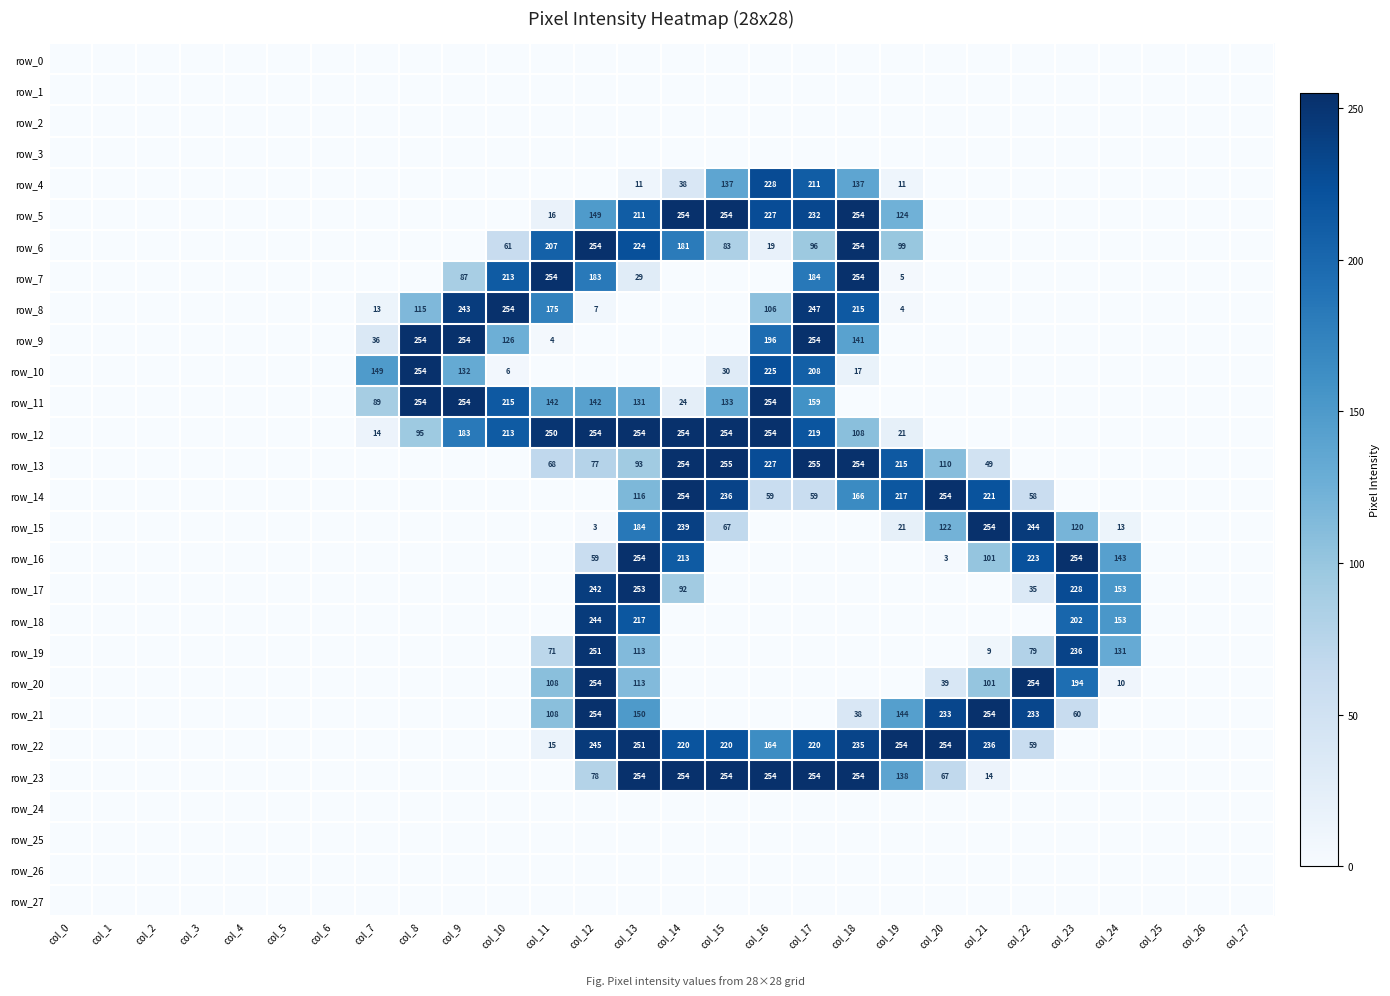

Reading right to left, extract all data points from this chart.

row_0: col_27=0	col_26=0	col_25=0	col_24=0	col_23=0	col_22=0	col_21=0	col_20=0	col_19=0	col_18=0	col_17=0	col_16=0	col_15=0	col_14=0	col_13=0	col_12=0	col_11=0	col_10=0	col_9=0	col_8=0	col_7=0	col_6=0	col_5=0	col_4=0	col_3=0	col_2=0	col_1=0	col_0=0
row_1: col_27=0	col_26=0	col_25=0	col_24=0	col_23=0	col_22=0	col_21=0	col_20=0	col_19=0	col_18=0	col_17=0	col_16=0	col_15=0	col_14=0	col_13=0	col_12=0	col_11=0	col_10=0	col_9=0	col_8=0	col_7=0	col_6=0	col_5=0	col_4=0	col_3=0	col_2=0	col_1=0	col_0=0
row_2: col_27=0	col_26=0	col_25=0	col_24=0	col_23=0	col_22=0	col_21=0	col_20=0	col_19=0	col_18=0	col_17=0	col_16=0	col_15=0	col_14=0	col_13=0	col_12=0	col_11=0	col_10=0	col_9=0	col_8=0	col_7=0	col_6=0	col_5=0	col_4=0	col_3=0	col_2=0	col_1=0	col_0=0
row_3: col_27=0	col_26=0	col_25=0	col_24=0	col_23=0	col_22=0	col_21=0	col_20=0	col_19=0	col_18=0	col_17=0	col_16=0	col_15=0	col_14=0	col_13=0	col_12=0	col_11=0	col_10=0	col_9=0	col_8=0	col_7=0	col_6=0	col_5=0	col_4=0	col_3=0	col_2=0	col_1=0	col_0=0
row_4: col_27=0	col_26=0	col_25=0	col_24=0	col_23=0	col_22=0	col_21=0	col_20=0	col_19=11	col_18=137	col_17=211	col_16=228	col_15=137	col_14=38	col_13=11	col_12=0	col_11=0	col_10=0	col_9=0	col_8=0	col_7=0	col_6=0	col_5=0	col_4=0	col_3=0	col_2=0	col_1=0	col_0=0
row_5: col_27=0	col_26=0	col_25=0	col_24=0	col_23=0	col_22=0	col_21=0	col_20=0	col_19=124	col_18=254	col_17=232	col_16=227	col_15=254	col_14=254	col_13=211	col_12=149	col_11=16	col_10=0	col_9=0	col_8=0	col_7=0	col_6=0	col_5=0	col_4=0	col_3=0	col_2=0	col_1=0	col_0=0
row_6: col_27=0	col_26=0	col_25=0	col_24=0	col_23=0	col_22=0	col_21=0	col_20=0	col_19=99	col_18=254	col_17=96	col_16=19	col_15=83	col_14=181	col_13=224	col_12=254	col_11=207	col_10=61	col_9=0	col_8=0	col_7=0	col_6=0	col_5=0	col_4=0	col_3=0	col_2=0	col_1=0	col_0=0
row_7: col_27=0	col_26=0	col_25=0	col_24=0	col_23=0	col_22=0	col_21=0	col_20=0	col_19=5	col_18=254	col_17=184	col_16=0	col_15=0	col_14=0	col_13=29	col_12=183	col_11=254	col_10=213	col_9=87	col_8=0	col_7=0	col_6=0	col_5=0	col_4=0	col_3=0	col_2=0	col_1=0	col_0=0
row_8: col_27=0	col_26=0	col_25=0	col_24=0	col_23=0	col_22=0	col_21=0	col_20=0	col_19=4	col_18=215	col_17=247	col_16=106	col_15=0	col_14=0	col_13=0	col_12=7	col_11=175	col_10=254	col_9=243	col_8=115	col_7=13	col_6=0	col_5=0	col_4=0	col_3=0	col_2=0	col_1=0	col_0=0
row_9: col_27=0	col_26=0	col_25=0	col_24=0	col_23=0	col_22=0	col_21=0	col_20=0	col_19=0	col_18=141	col_17=254	col_16=196	col_15=0	col_14=0	col_13=0	col_12=0	col_11=4	col_10=126	col_9=254	col_8=254	col_7=36	col_6=0	col_5=0	col_4=0	col_3=0	col_2=0	col_1=0	col_0=0
row_10: col_27=0	col_26=0	col_25=0	col_24=0	col_23=0	col_22=0	col_21=0	col_20=0	col_19=0	col_18=17	col_17=208	col_16=225	col_15=30	col_14=0	col_13=0	col_12=0	col_11=0	col_10=6	col_9=132	col_8=254	col_7=149	col_6=0	col_5=0	col_4=0	col_3=0	col_2=0	col_1=0	col_0=0
row_11: col_27=0	col_26=0	col_25=0	col_24=0	col_23=0	col_22=0	col_21=0	col_20=0	col_19=0	col_18=0	col_17=159	col_16=254	col_15=133	col_14=24	col_13=131	col_12=142	col_11=142	col_10=215	col_9=254	col_8=254	col_7=89	col_6=0	col_5=0	col_4=0	col_3=0	col_2=0	col_1=0	col_0=0
row_12: col_27=0	col_26=0	col_25=0	col_24=0	col_23=0	col_22=0	col_21=0	col_20=0	col_19=21	col_18=108	col_17=219	col_16=254	col_15=254	col_14=254	col_13=254	col_12=254	col_11=250	col_10=213	col_9=183	col_8=95	col_7=14	col_6=0	col_5=0	col_4=0	col_3=0	col_2=0	col_1=0	col_0=0
row_13: col_27=0	col_26=0	col_25=0	col_24=0	col_23=0	col_22=0	col_21=49	col_20=110	col_19=215	col_18=254	col_17=255	col_16=227	col_15=255	col_14=254	col_13=93	col_12=77	col_11=68	col_10=0	col_9=0	col_8=0	col_7=0	col_6=0	col_5=0	col_4=0	col_3=0	col_2=0	col_1=0	col_0=0
row_14: col_27=0	col_26=0	col_25=0	col_24=0	col_23=0	col_22=58	col_21=221	col_20=254	col_19=217	col_18=166	col_17=59	col_16=59	col_15=236	col_14=254	col_13=116	col_12=0	col_11=0	col_10=0	col_9=0	col_8=0	col_7=0	col_6=0	col_5=0	col_4=0	col_3=0	col_2=0	col_1=0	col_0=0
row_15: col_27=0	col_26=0	col_25=0	col_24=13	col_23=120	col_22=244	col_21=254	col_20=122	col_19=21	col_18=0	col_17=0	col_16=0	col_15=67	col_14=239	col_13=184	col_12=3	col_11=0	col_10=0	col_9=0	col_8=0	col_7=0	col_6=0	col_5=0	col_4=0	col_3=0	col_2=0	col_1=0	col_0=0
row_16: col_27=0	col_26=0	col_25=0	col_24=143	col_23=254	col_22=223	col_21=101	col_20=3	col_19=0	col_18=0	col_17=0	col_16=0	col_15=0	col_14=213	col_13=254	col_12=59	col_11=0	col_10=0	col_9=0	col_8=0	col_7=0	col_6=0	col_5=0	col_4=0	col_3=0	col_2=0	col_1=0	col_0=0
row_17: col_27=0	col_26=0	col_25=0	col_24=153	col_23=228	col_22=35	col_21=0	col_20=0	col_19=0	col_18=0	col_17=0	col_16=0	col_15=0	col_14=92	col_13=253	col_12=242	col_11=0	col_10=0	col_9=0	col_8=0	col_7=0	col_6=0	col_5=0	col_4=0	col_3=0	col_2=0	col_1=0	col_0=0
row_18: col_27=0	col_26=0	col_25=0	col_24=153	col_23=202	col_22=0	col_21=0	col_20=0	col_19=0	col_18=0	col_17=0	col_16=0	col_15=0	col_14=0	col_13=217	col_12=244	col_11=0	col_10=0	col_9=0	col_8=0	col_7=0	col_6=0	col_5=0	col_4=0	col_3=0	col_2=0	col_1=0	col_0=0
row_19: col_27=0	col_26=0	col_25=0	col_24=131	col_23=236	col_22=79	col_21=9	col_20=0	col_19=0	col_18=0	col_17=0	col_16=0	col_15=0	col_14=0	col_13=113	col_12=251	col_11=71	col_10=0	col_9=0	col_8=0	col_7=0	col_6=0	col_5=0	col_4=0	col_3=0	col_2=0	col_1=0	col_0=0
row_20: col_27=0	col_26=0	col_25=0	col_24=10	col_23=194	col_22=254	col_21=101	col_20=39	col_19=0	col_18=0	col_17=0	col_16=0	col_15=0	col_14=0	col_13=113	col_12=254	col_11=108	col_10=0	col_9=0	col_8=0	col_7=0	col_6=0	col_5=0	col_4=0	col_3=0	col_2=0	col_1=0	col_0=0
row_21: col_27=0	col_26=0	col_25=0	col_24=0	col_23=60	col_22=233	col_21=254	col_20=233	col_19=144	col_18=38	col_17=0	col_16=0	col_15=0	col_14=0	col_13=150	col_12=254	col_11=108	col_10=0	col_9=0	col_8=0	col_7=0	col_6=0	col_5=0	col_4=0	col_3=0	col_2=0	col_1=0	col_0=0
row_22: col_27=0	col_26=0	col_25=0	col_24=0	col_23=0	col_22=59	col_21=236	col_20=254	col_19=254	col_18=235	col_17=220	col_16=164	col_15=220	col_14=220	col_13=251	col_12=245	col_11=15	col_10=0	col_9=0	col_8=0	col_7=0	col_6=0	col_5=0	col_4=0	col_3=0	col_2=0	col_1=0	col_0=0
row_23: col_27=0	col_26=0	col_25=0	col_24=0	col_23=0	col_22=0	col_21=14	col_20=67	col_19=138	col_18=254	col_17=254	col_16=254	col_15=254	col_14=254	col_13=254	col_12=78	col_11=0	col_10=0	col_9=0	col_8=0	col_7=0	col_6=0	col_5=0	col_4=0	col_3=0	col_2=0	col_1=0	col_0=0
row_24: col_27=0	col_26=0	col_25=0	col_24=0	col_23=0	col_22=0	col_21=0	col_20=0	col_19=0	col_18=0	col_17=0	col_16=0	col_15=0	col_14=0	col_13=0	col_12=0	col_11=0	col_10=0	col_9=0	col_8=0	col_7=0	col_6=0	col_5=0	col_4=0	col_3=0	col_2=0	col_1=0	col_0=0
row_25: col_27=0	col_26=0	col_25=0	col_24=0	col_23=0	col_22=0	col_21=0	col_20=0	col_19=0	col_18=0	col_17=0	col_16=0	col_15=0	col_14=0	col_13=0	col_12=0	col_11=0	col_10=0	col_9=0	col_8=0	col_7=0	col_6=0	col_5=0	col_4=0	col_3=0	col_2=0	col_1=0	col_0=0
row_26: col_27=0	col_26=0	col_25=0	col_24=0	col_23=0	col_22=0	col_21=0	col_20=0	col_19=0	col_18=0	col_17=0	col_16=0	col_15=0	col_14=0	col_13=0	col_12=0	col_11=0	col_10=0	col_9=0	col_8=0	col_7=0	col_6=0	col_5=0	col_4=0	col_3=0	col_2=0	col_1=0	col_0=0
row_27: col_27=0	col_26=0	col_25=0	col_24=0	col_23=0	col_22=0	col_21=0	col_20=0	col_19=0	col_18=0	col_17=0	col_16=0	col_15=0	col_14=0	col_13=0	col_12=0	col_11=0	col_10=0	col_9=0	col_8=0	col_7=0	col_6=0	col_5=0	col_4=0	col_3=0	col_2=0	col_1=0	col_0=0